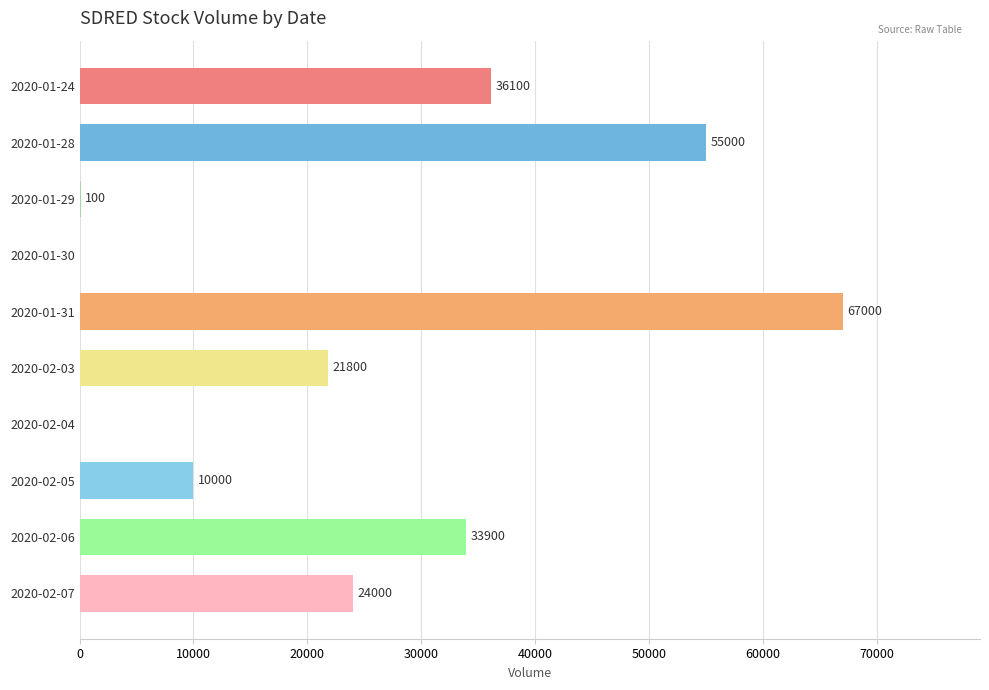

What is the change in value from 2020-02-04 to 2020-02-07?

+24000